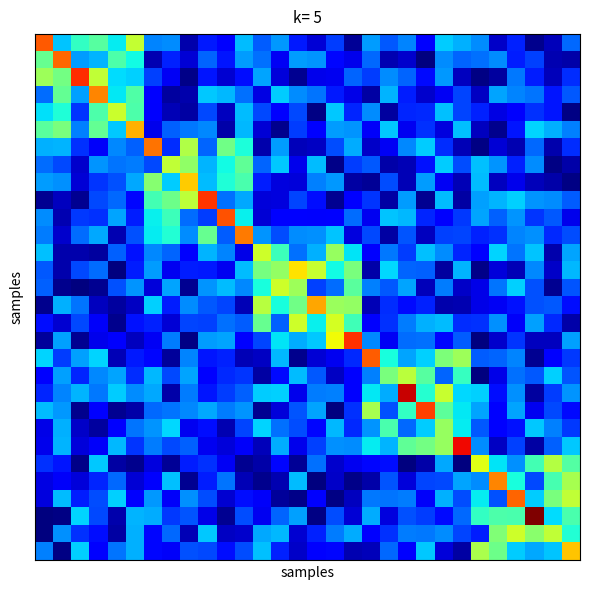

At how many categories does at least one series exceed 1353?

1